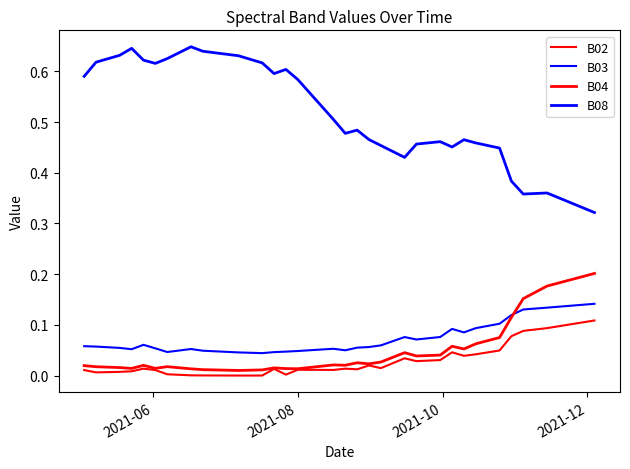

True or false: B03 and B02 cross at least once.

False